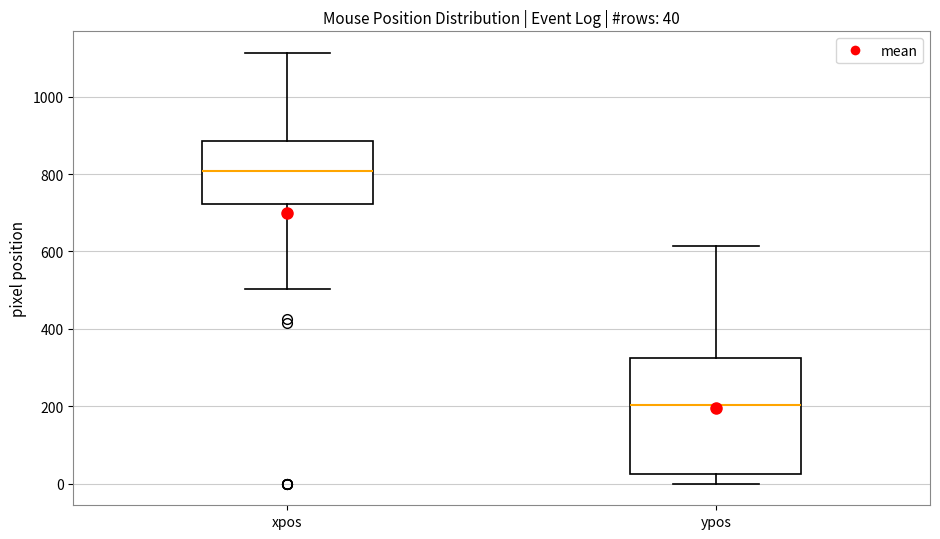

Comparing the boxes themselves (not the whiskers), which one is the tallest?

ypos